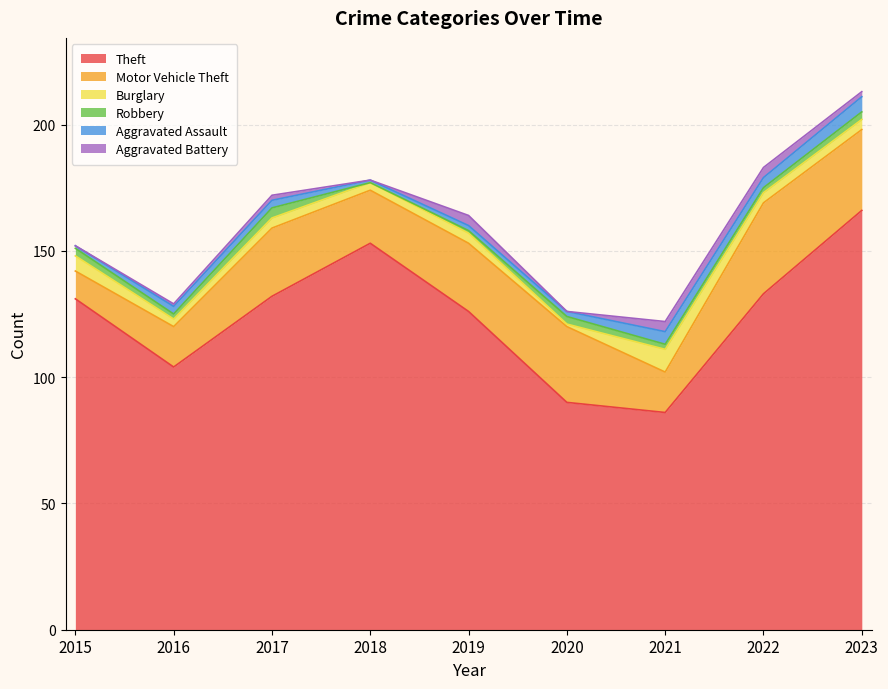

Reading left to right, transcribe all the data shown in this chart.

Theft: 131	104	132	153	126	90	86	133	166
Motor Vehicle Theft: 11	16	27	21	27	30	16	36	32
Burglary: 6	3	4	3	4	1	9	4	4
Robbery: 3	2	4	0	1	3	2	2	3
Aggravated Assault: 1	3	3	1	2	2	5	4	6
Aggravated Battery: 0	1	2	0	4	0	4	4	2